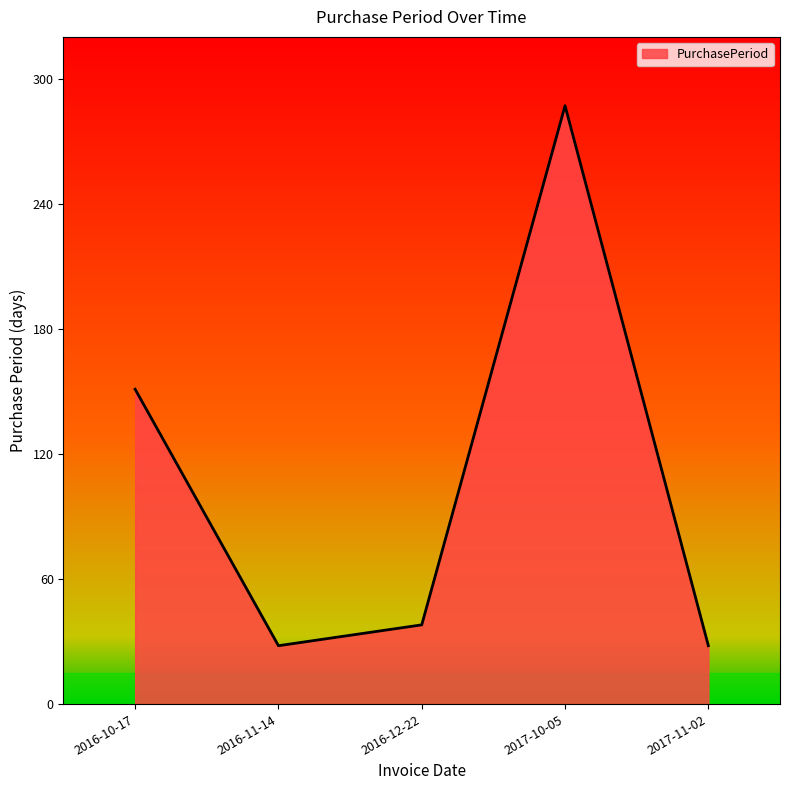

How many distinct data groups are displayed?

1